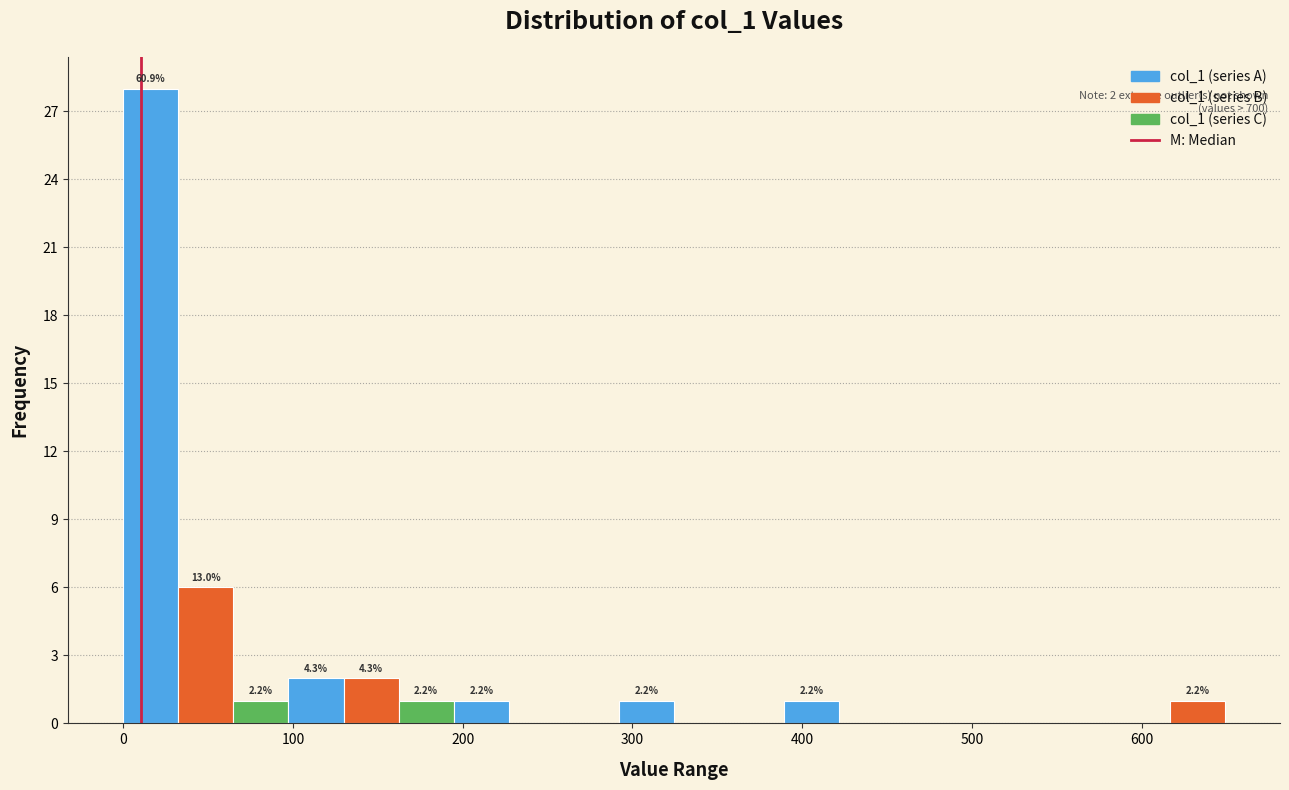

Around what value on the x-axis is the tallest bar? Give the approximate position of its centre, as read against the axis.

20